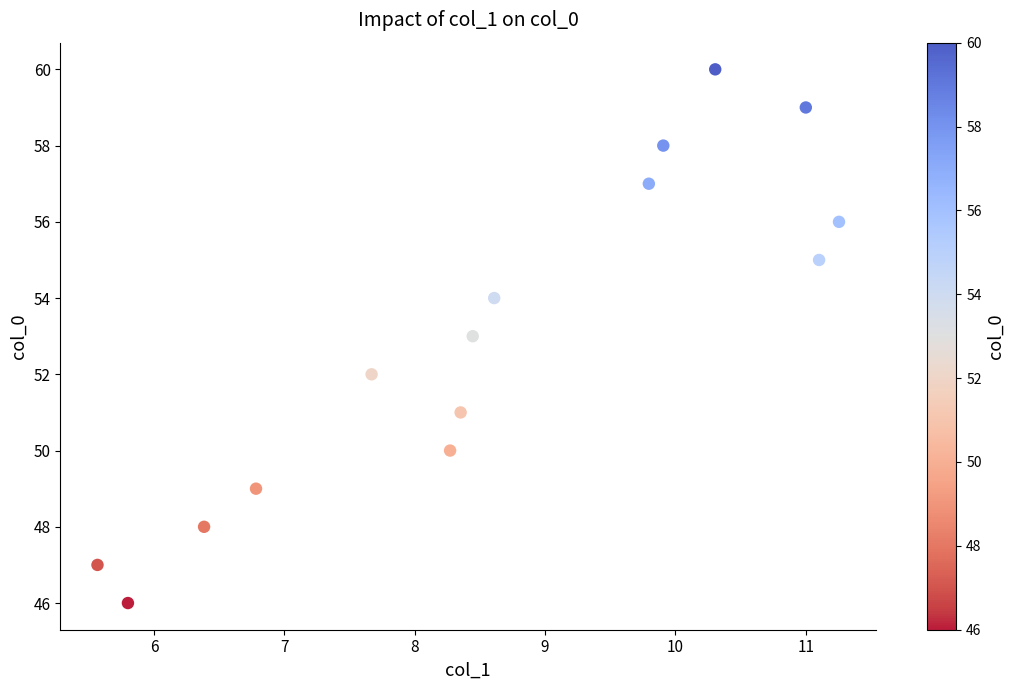

What is the range of Y values (max minus min)?

14